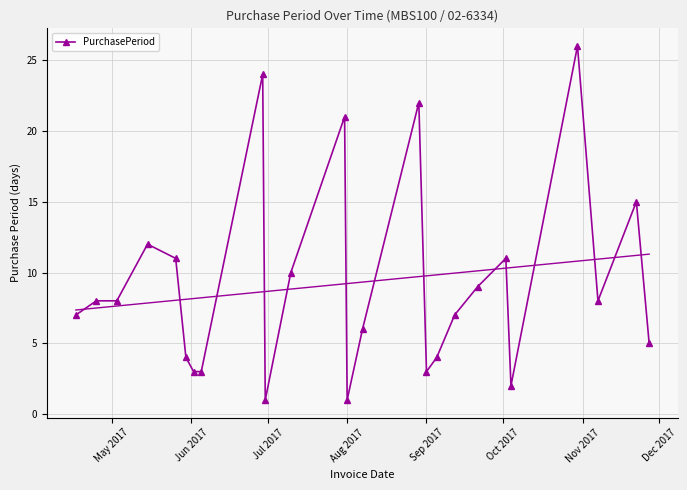

True or false: the data has more than 0 interior local peaks.

True